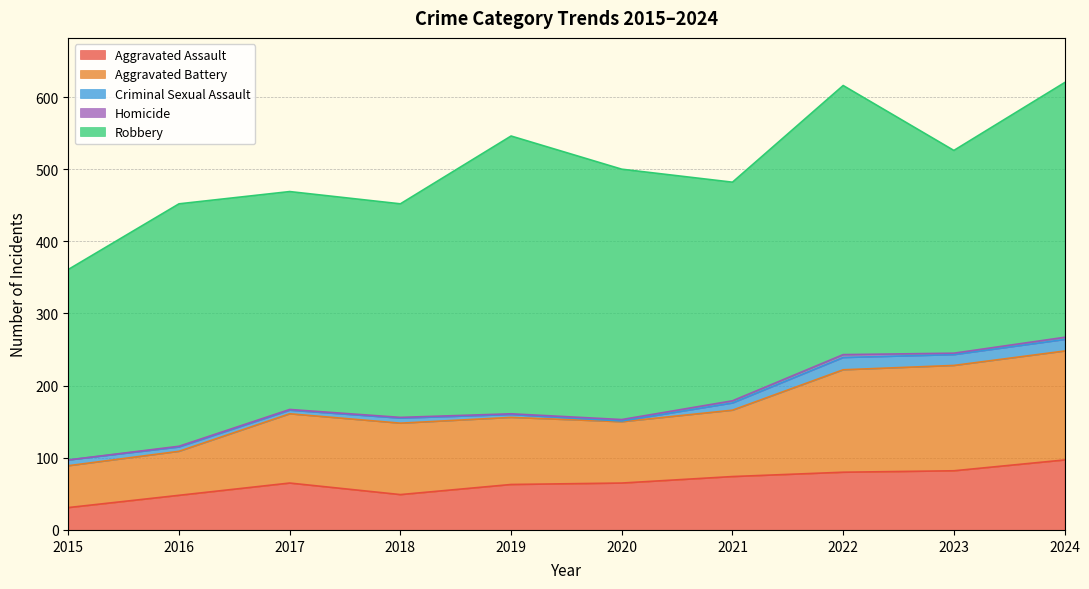

What is the value of the Homicide point at the 8th from the left?

4